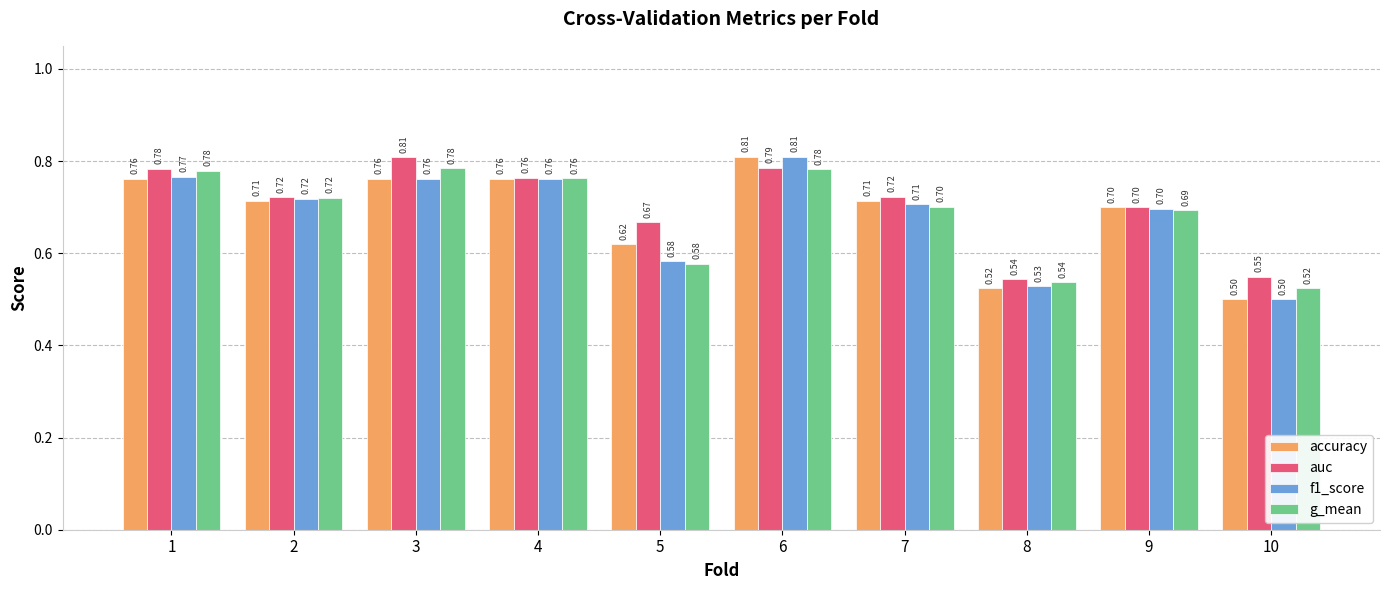

How many g_mean values are between 0 and 1?

10